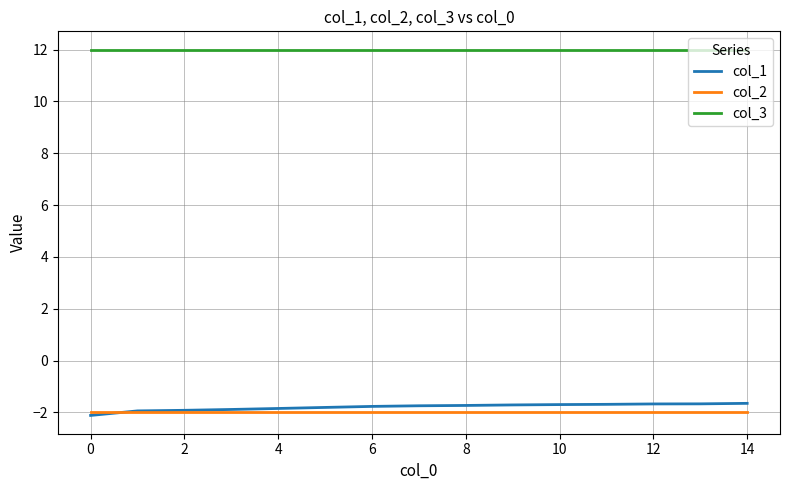

True or false: col_3 and col_1 intersect in this chart.

False